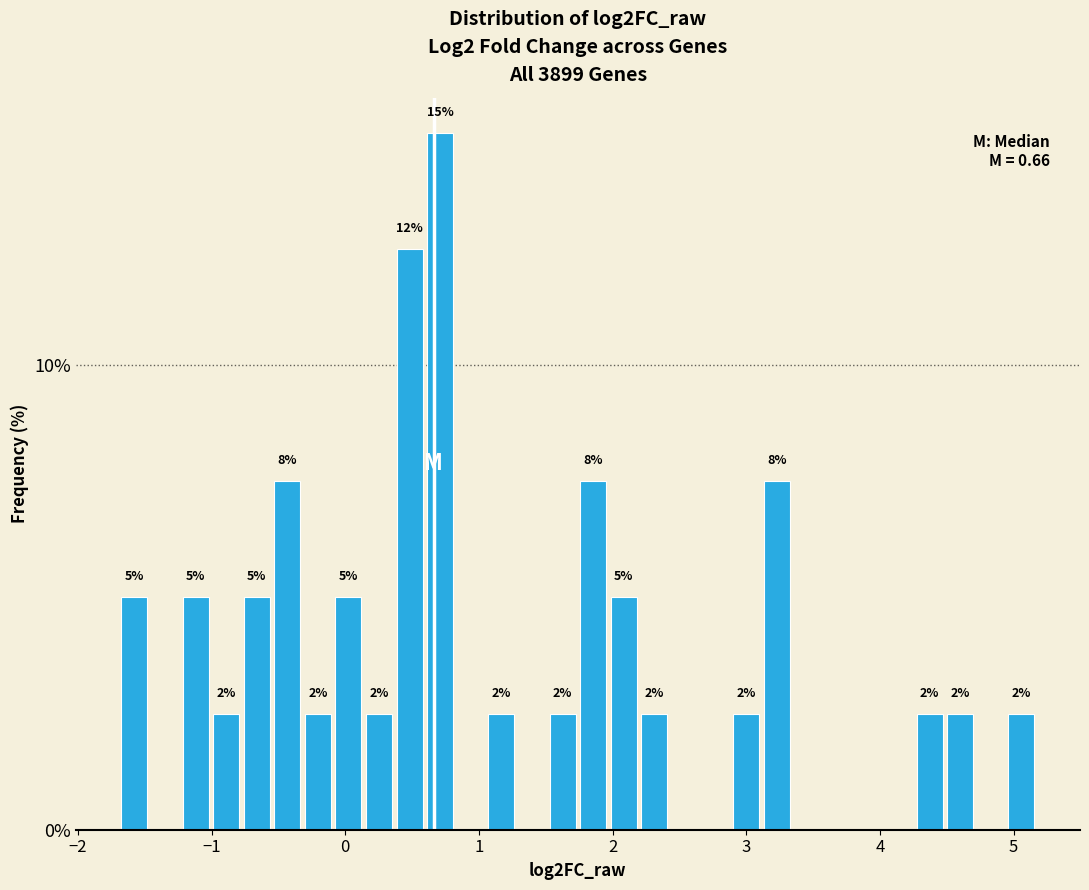

Read against the x-axis, roughly where is the centre of the tallest bar?

0.7